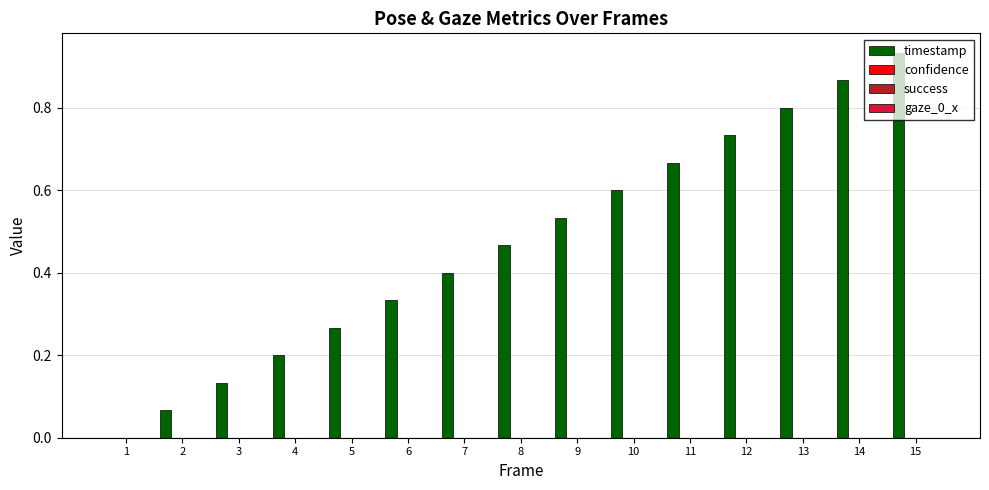

How many data points are above 0?

14